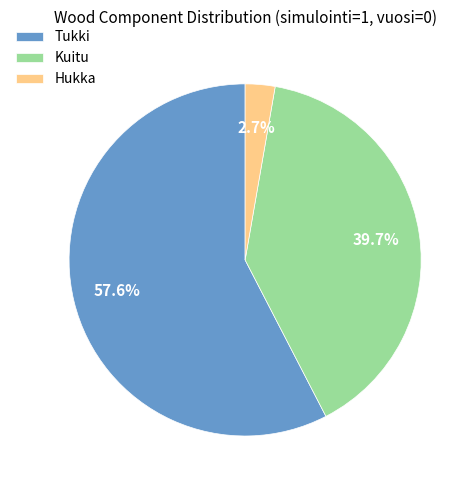

What portion of the pie excludes Tukki?

42.4%